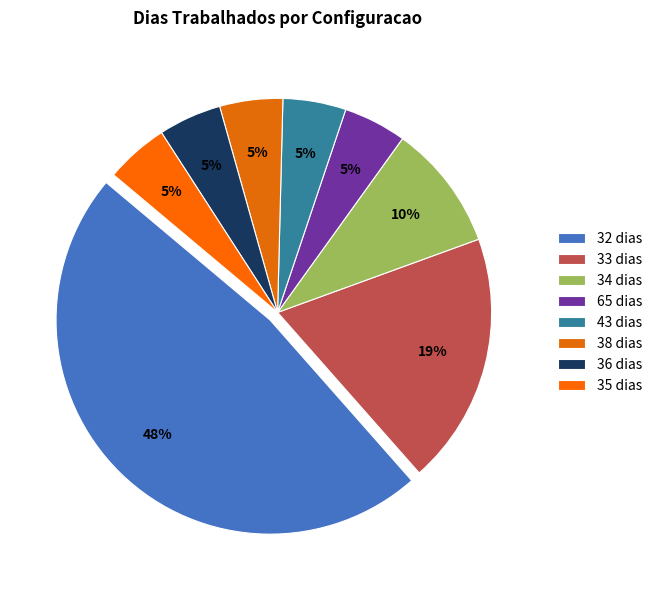

How many slices are in this pie chart?

8